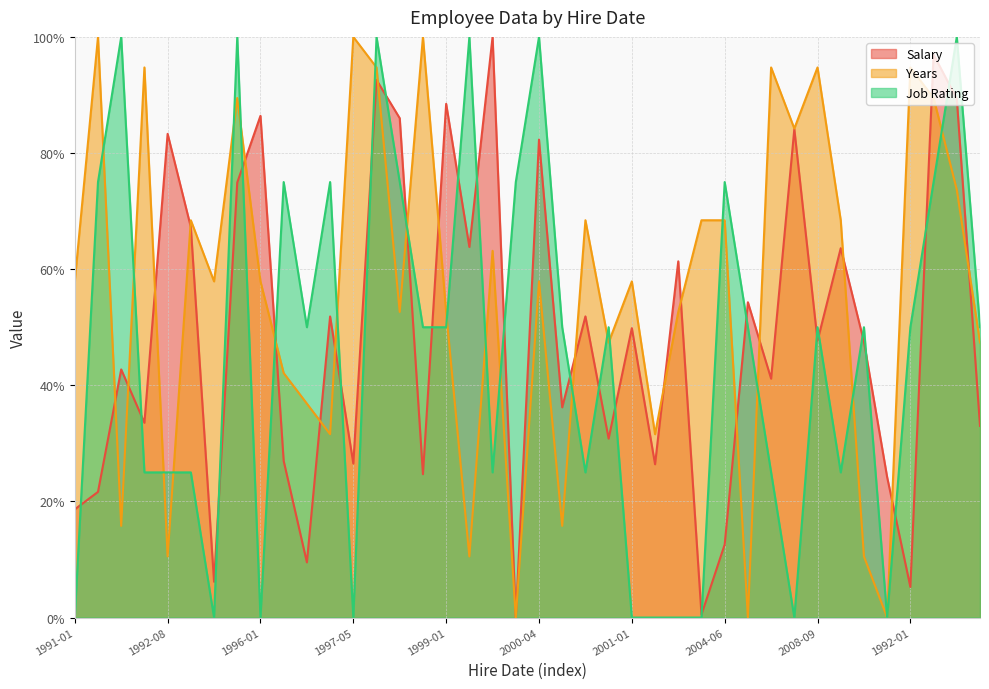

What is the highest value of the Job Rating series?

100.0